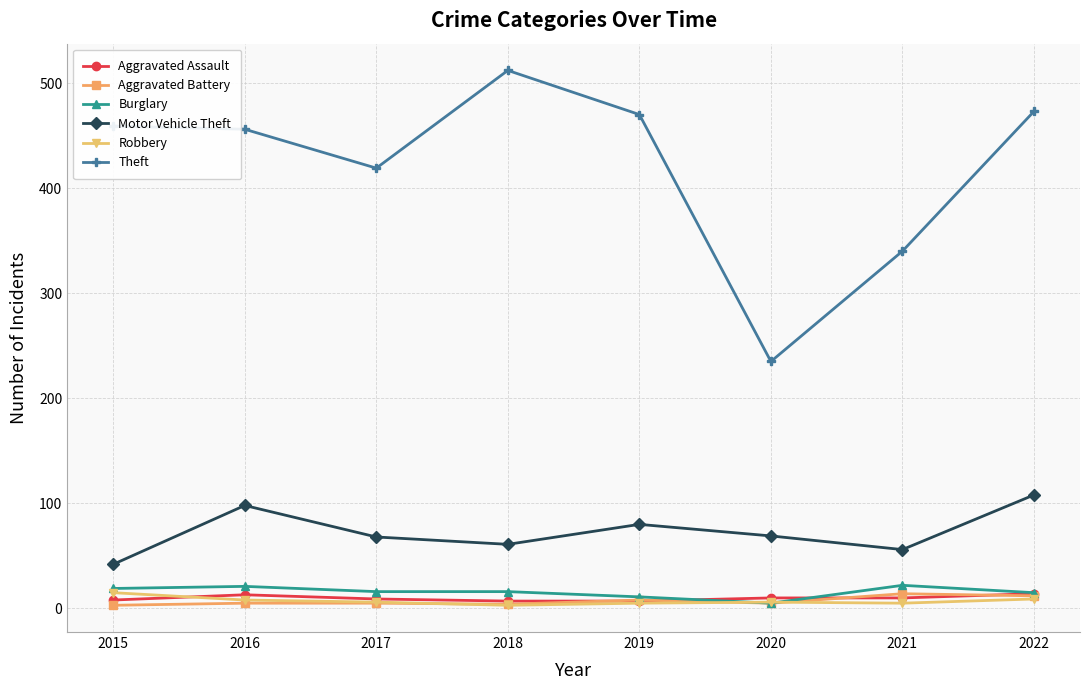

At which category is the sum across all series the highest?

2022